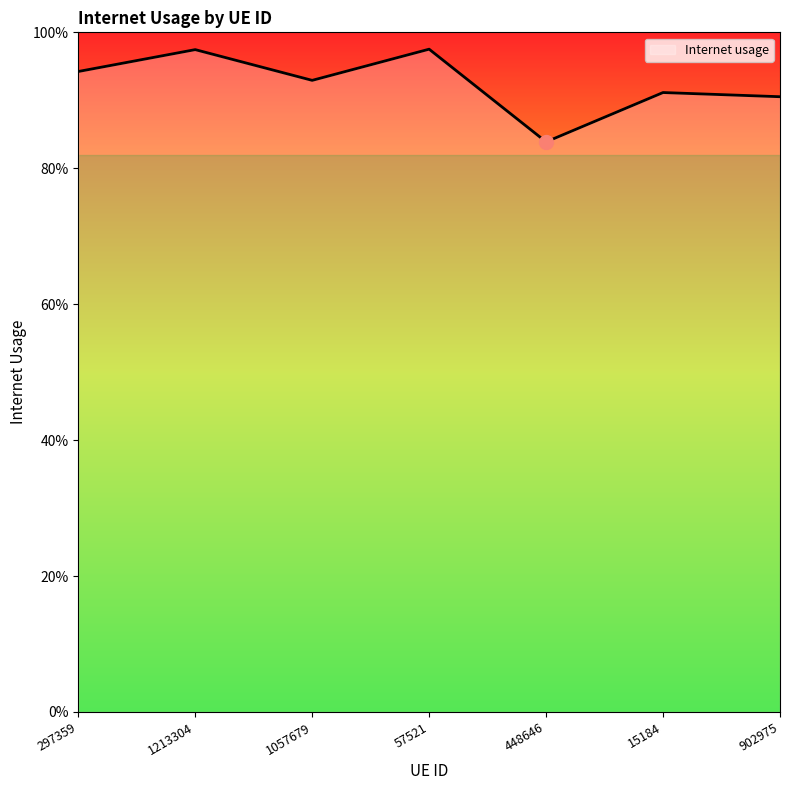

Does the chart have visible grid lines?

No